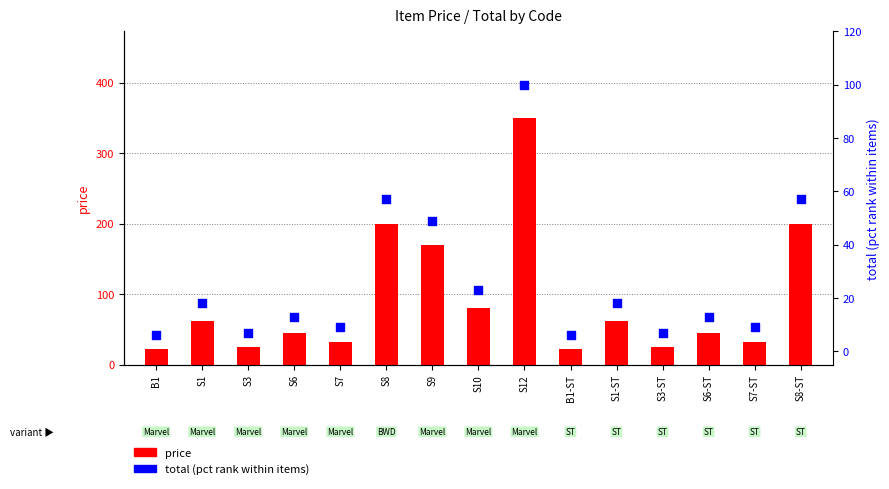

Which series has the largest total across all categories?

price